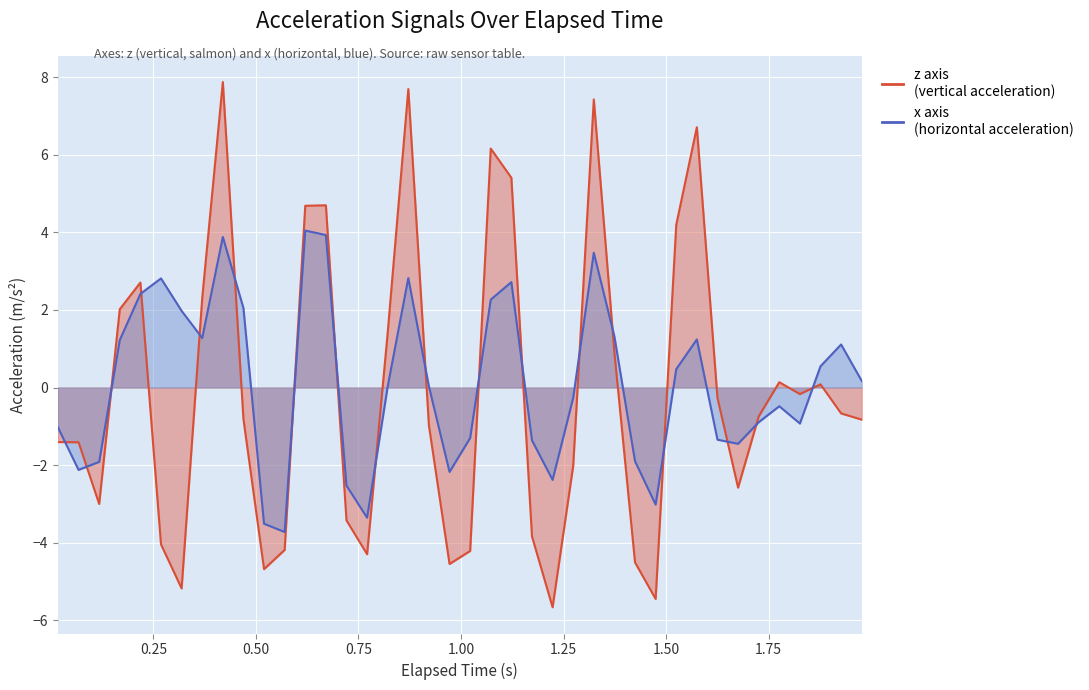

What is the difference between the maximum and second lowest values in the z series?

13.3